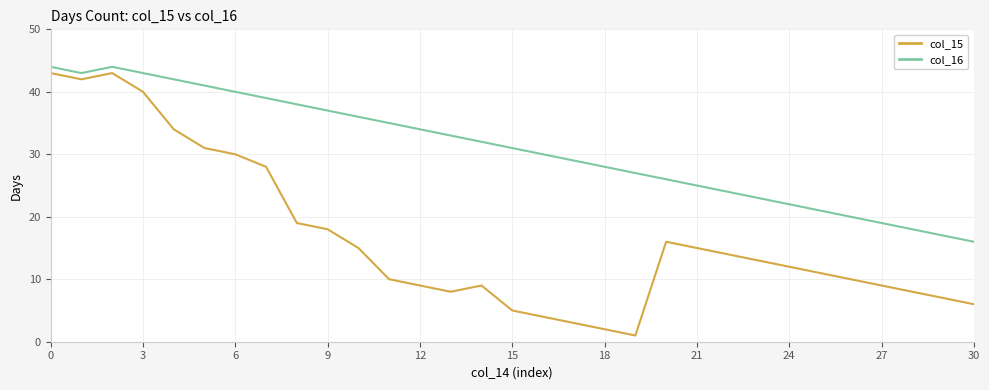

Which series has the largest total across all categories?

col_16